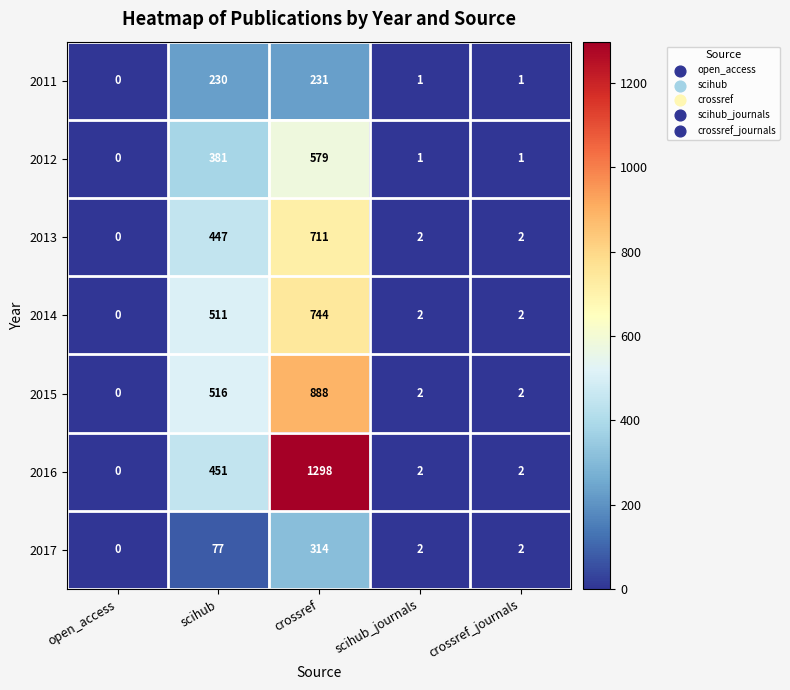

Which series has the largest total across all categories?

2016